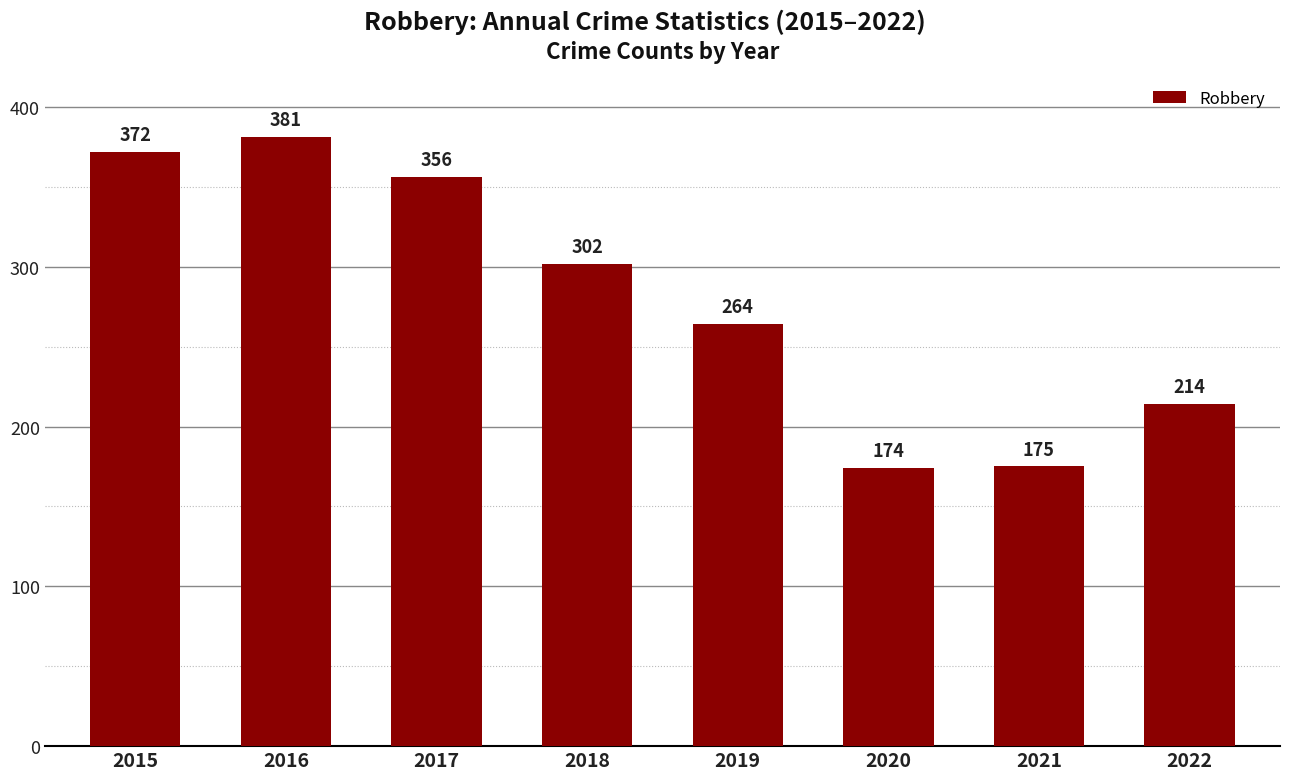

What is the maximum value shown in the chart?

381